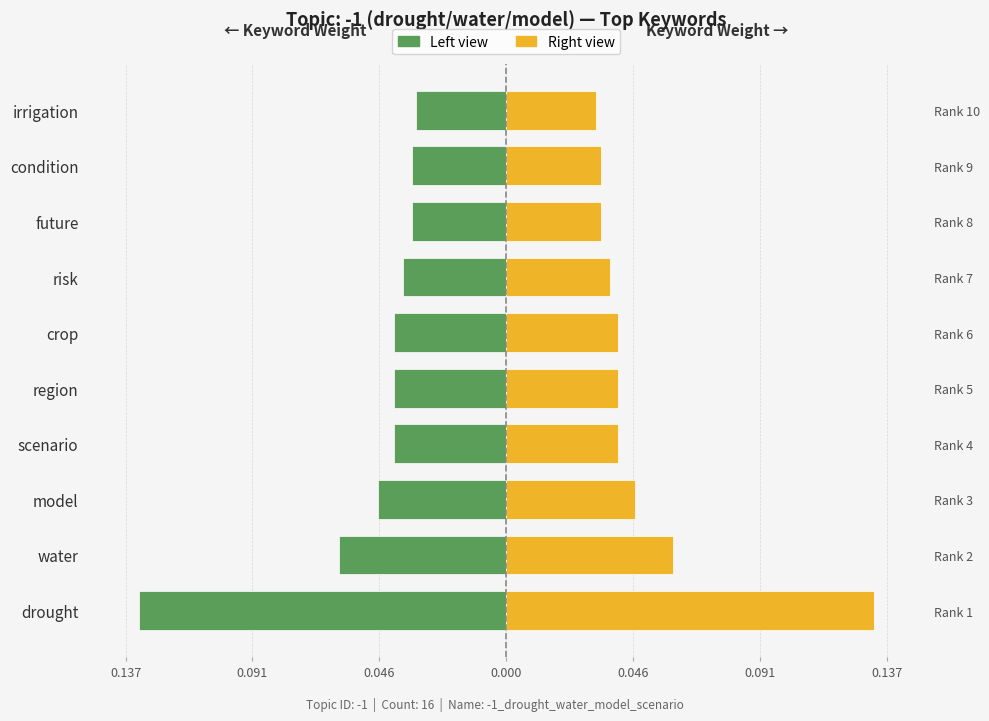

What is the label of the 5th bar from the left?

region